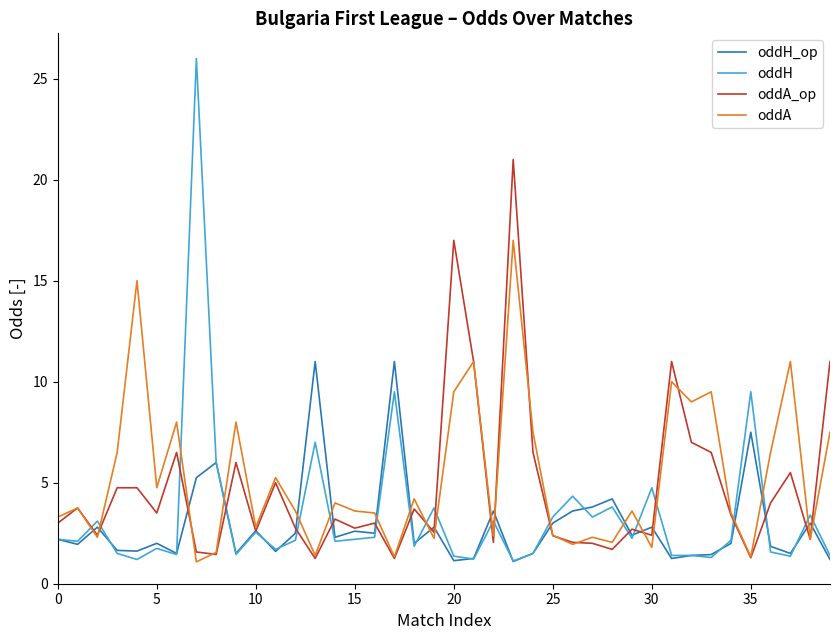

What is the minimum value shown in the chart?

1.1